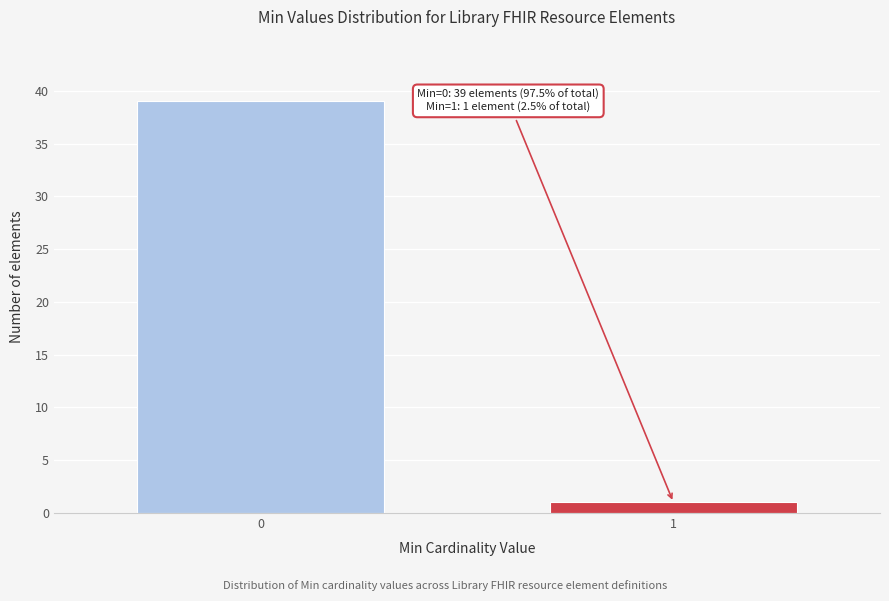

Reading right to left, transcribe all the data shown in this chart.

1	39